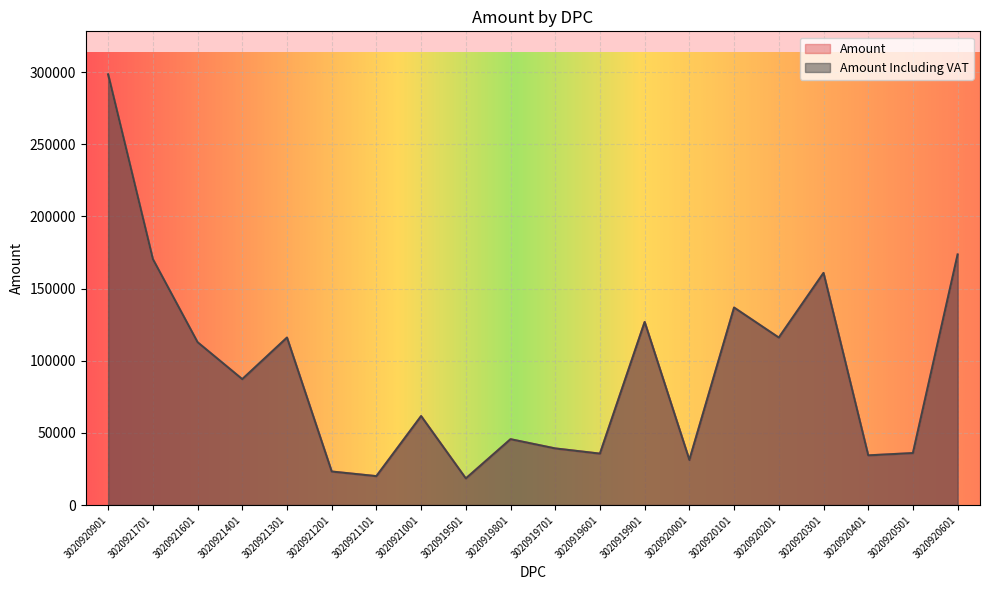

Does the chart display data point markers on the line(s)?

No